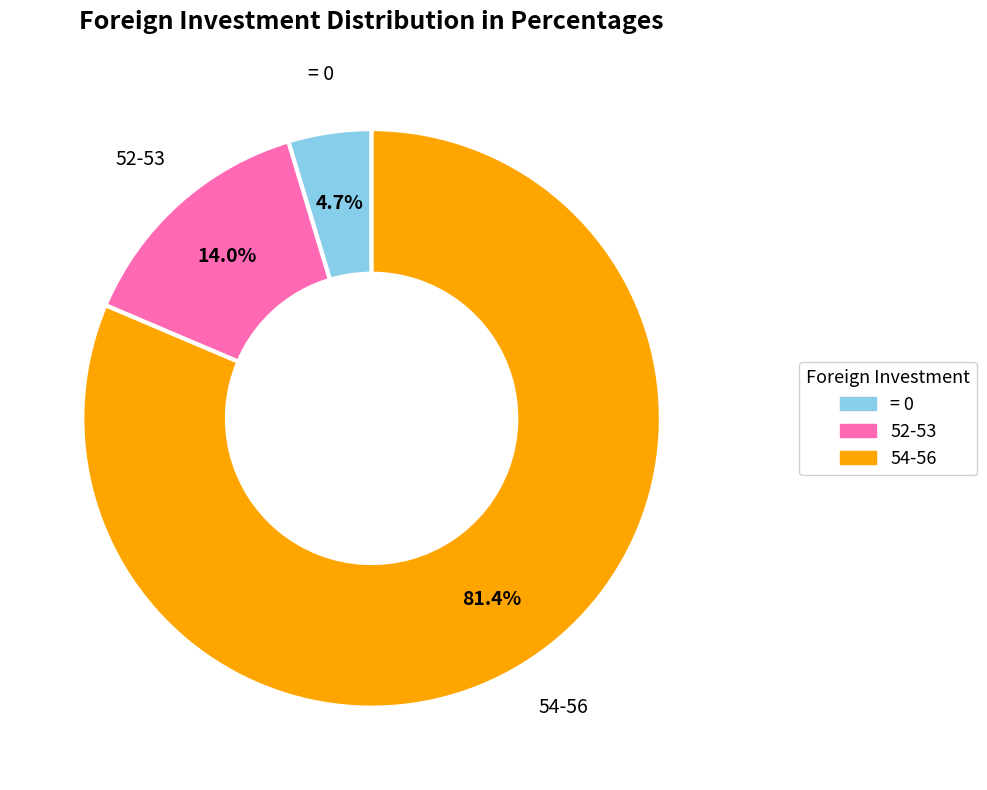

How many segments does this pie chart have?

3